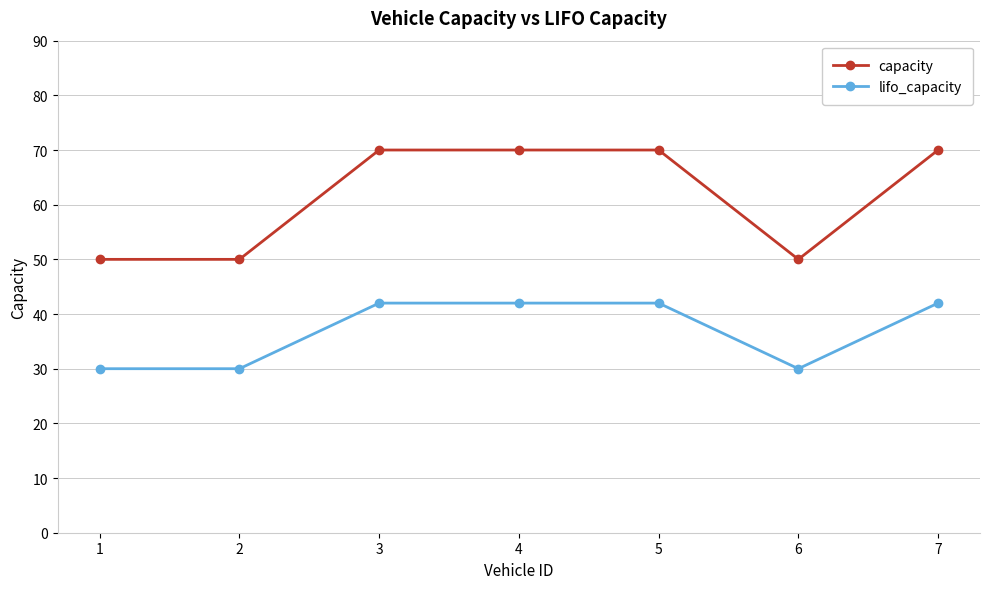

True or false: lifo_capacity and capacity intersect in this chart.

False